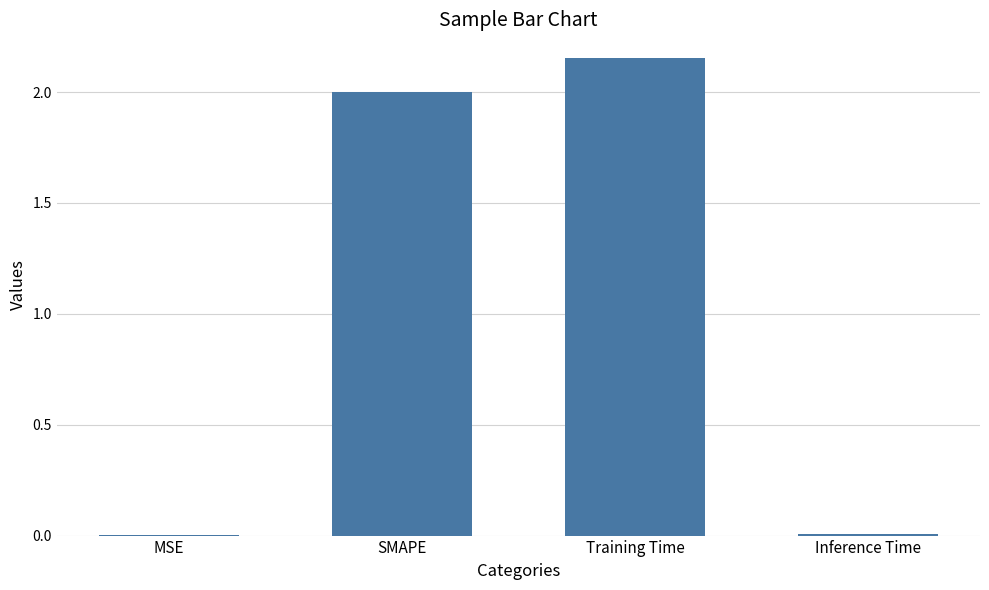

The value at Training Time is 3.3. True or false?

False